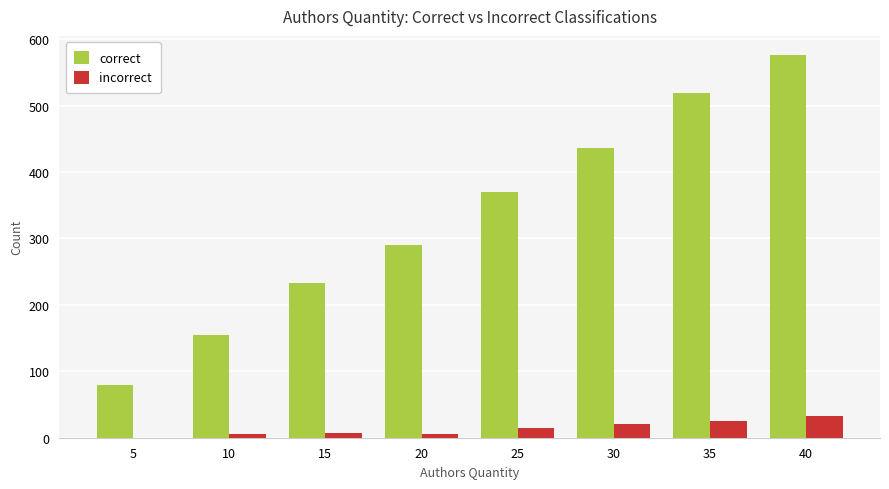

Between 5 and 15, which series saw the biggest shift?

correct